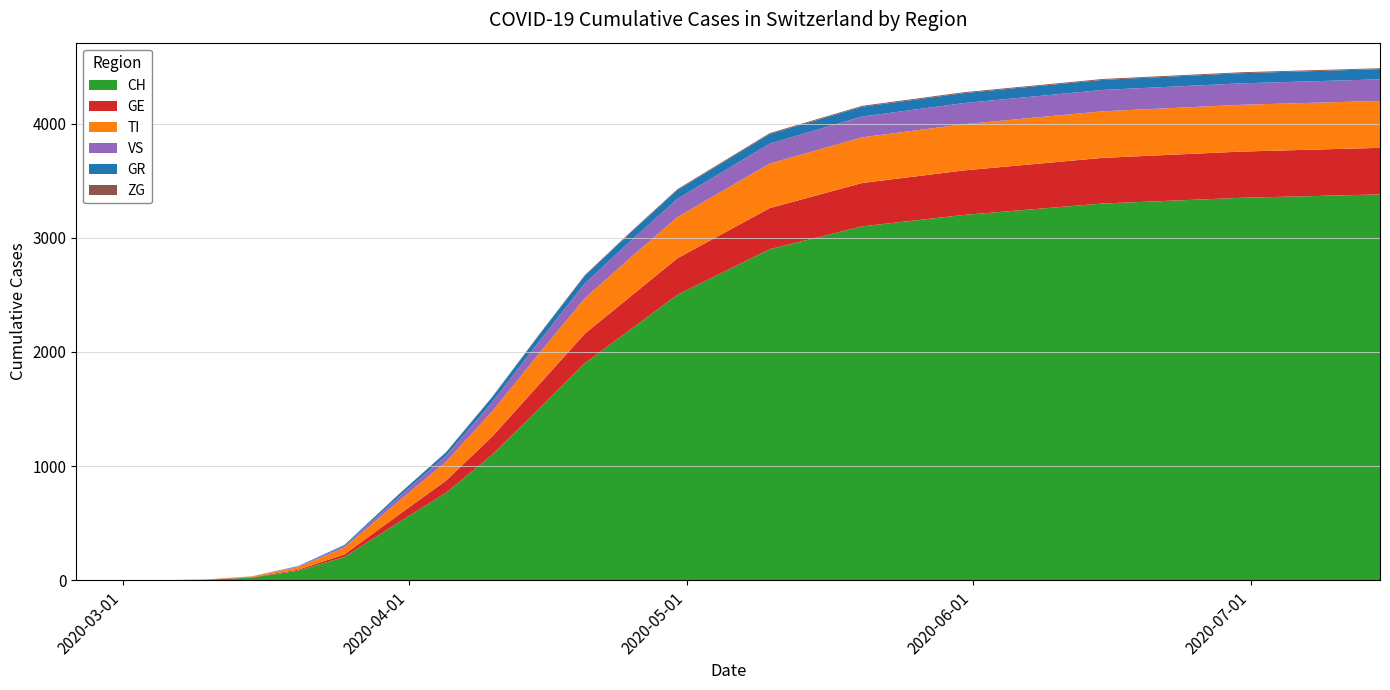

Reading right to left, extract all data points from this chart.

CH: 3380	3350	3300	3200	3100	2900	2500	2200	1900	1500	1100	767	513	203	83	22	4	0	0	0
GE: 408	405	400	390	380	360	320	290	260	210	160	106	68	23	9	4	1	0	0	0
TI: 411	410	408	405	400	390	360	340	310	270	220	165	120	60	22	6	1	0	0	0
VS: 189	188	187	185	182	175	160	145	130	105	80	53	37	15	7	2	0	0	0	0
GR: 89	89	88	87	86	84	78	74	68	58	45	30	23	8	3	0	0	0	0	0
ZG: 8	8	8	8	8	8	7	6	5	4	3	2	1	0	0	0	0	0	0	0